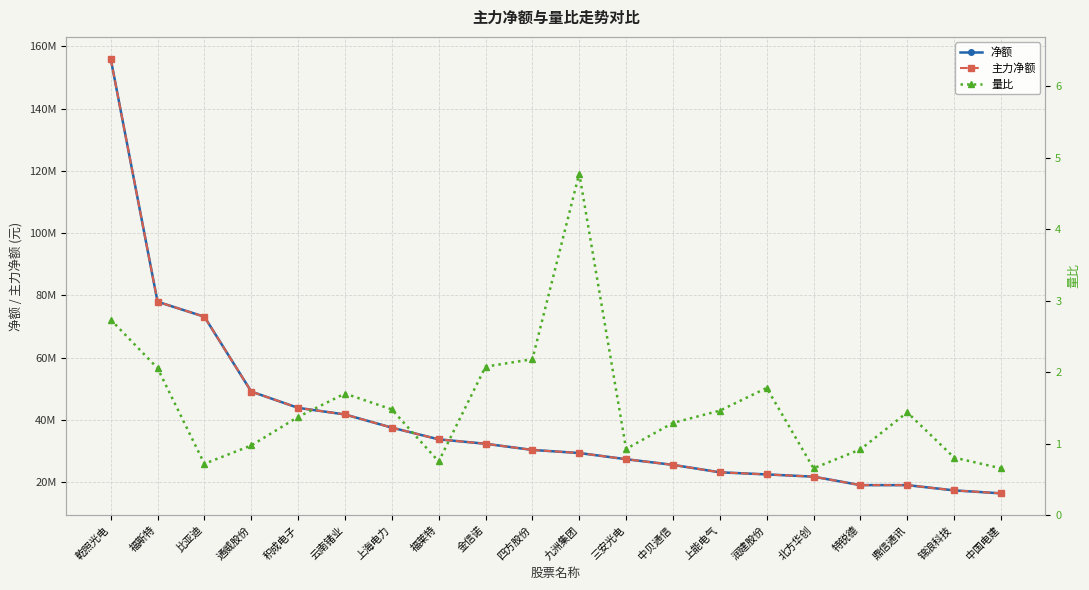

How many distinct data groups are displayed?

3